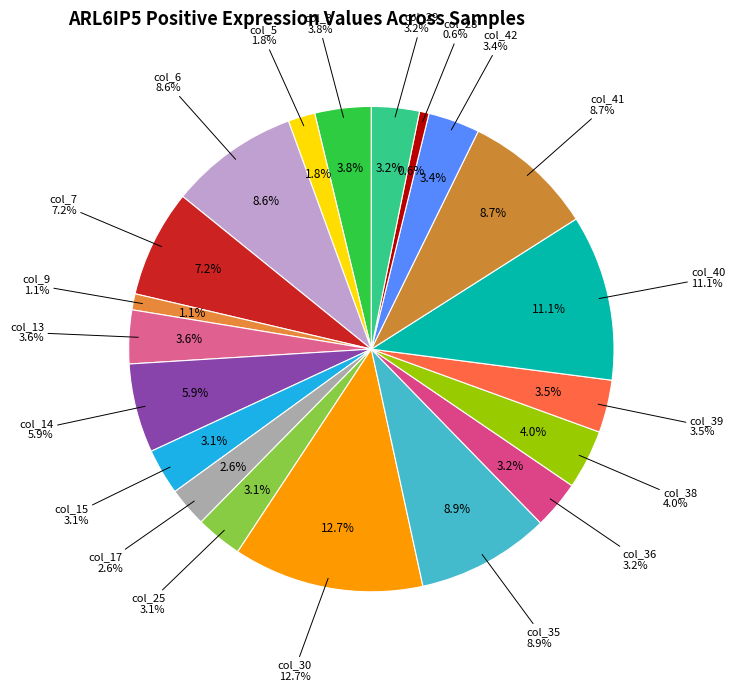

Is the sum of col_25 and col_7 greater than half?

No